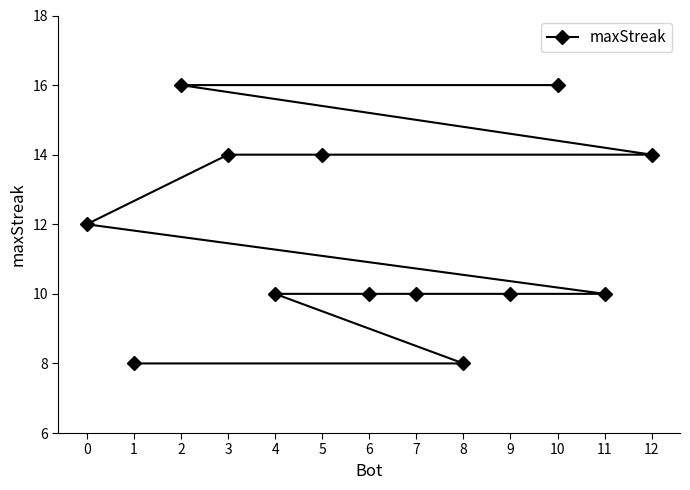

List the labels in order of value, largest first.

10, 2, 12, 5, 3, 0, 11, 9, 7, 6, 4, 8, 1